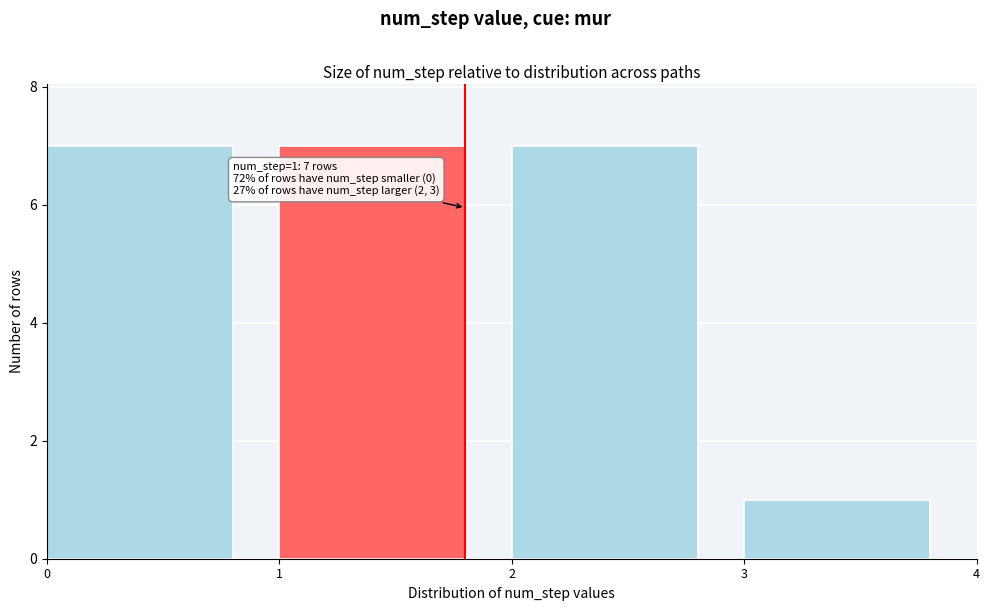

Reading left to right, list all the values displayed in this chart.

0=7	1=7	2=7	3=1